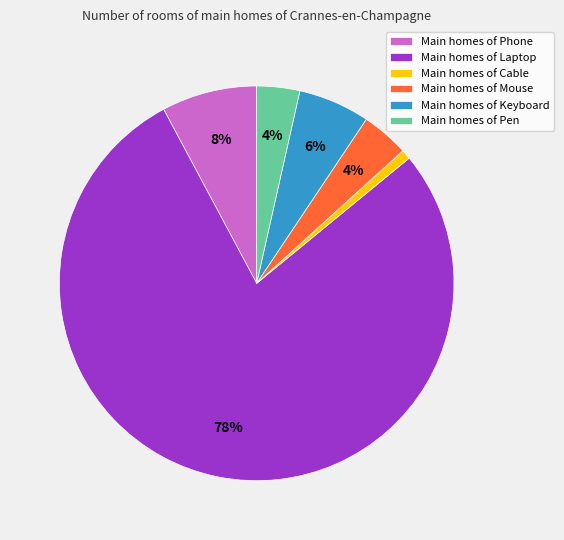

What percentage is the Main homes of Phone slice, to the nearest percent?

8%